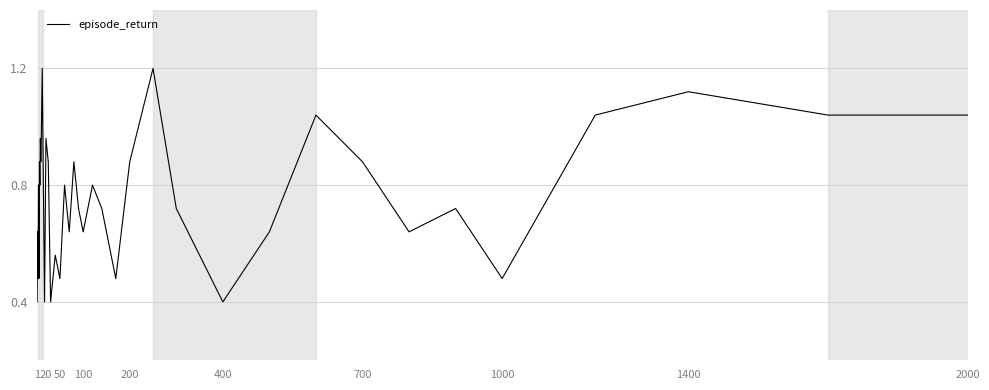

What is the minimum value shown in the chart?

0.4